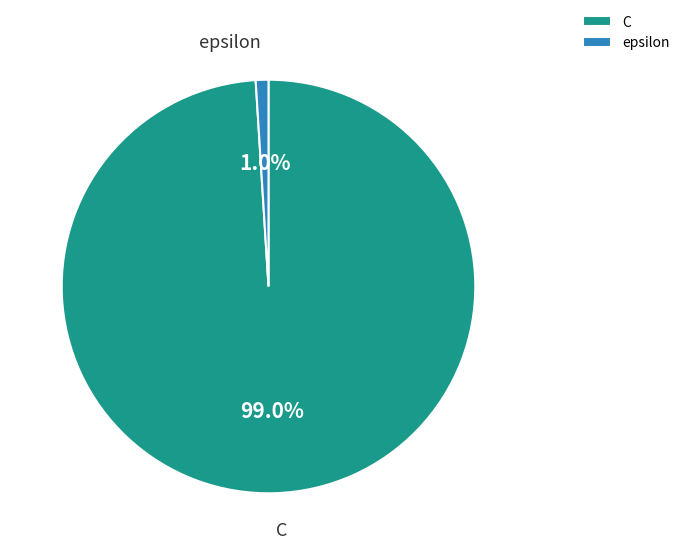

How many segments does this pie chart have?

2